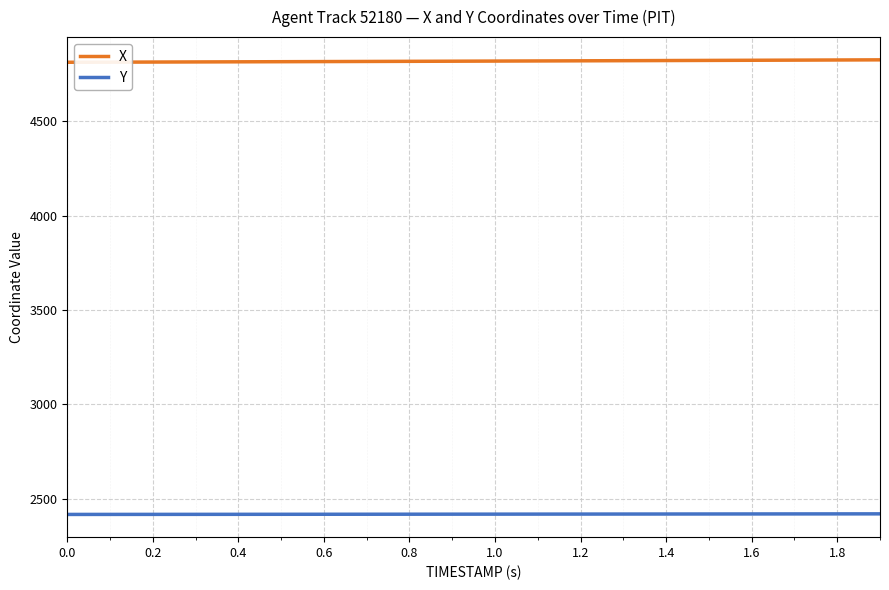

Which series has the largest total across all categories?

X